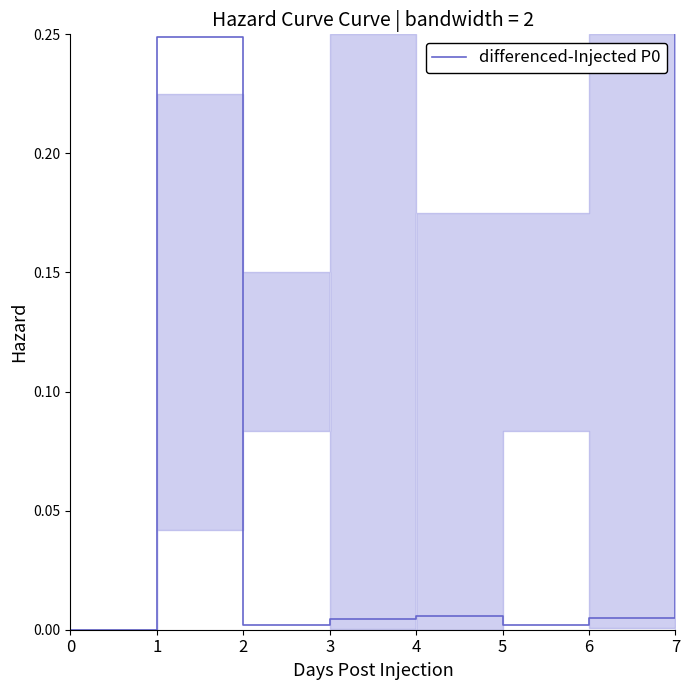

How many distinct data groups are displayed?

1